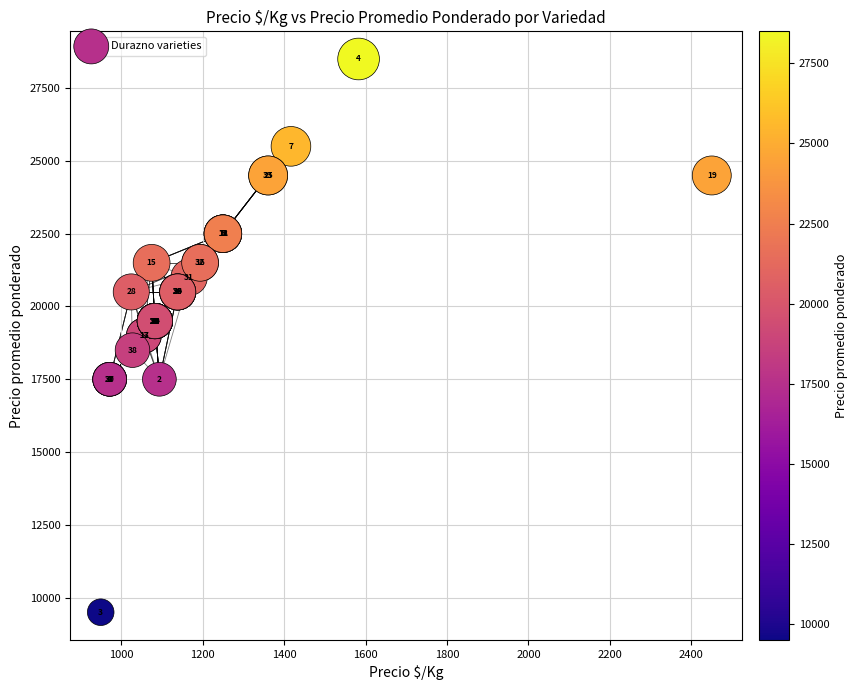

What Y value in the scatter plot is closest to 19000?

19000